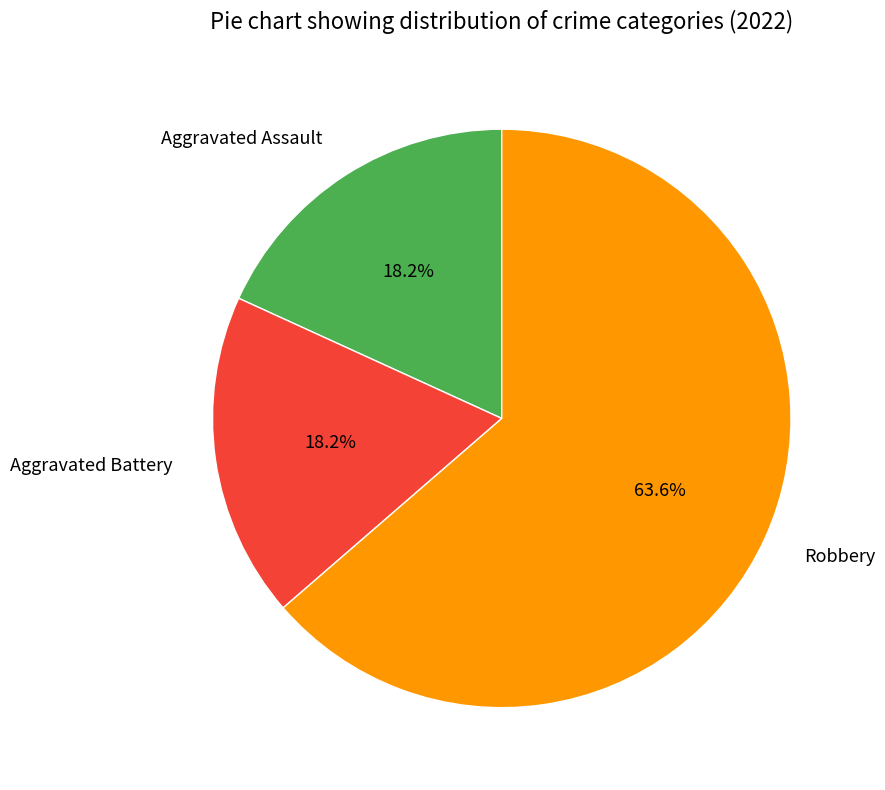

How much of the chart is everything except Aggravated Assault?

81.8%